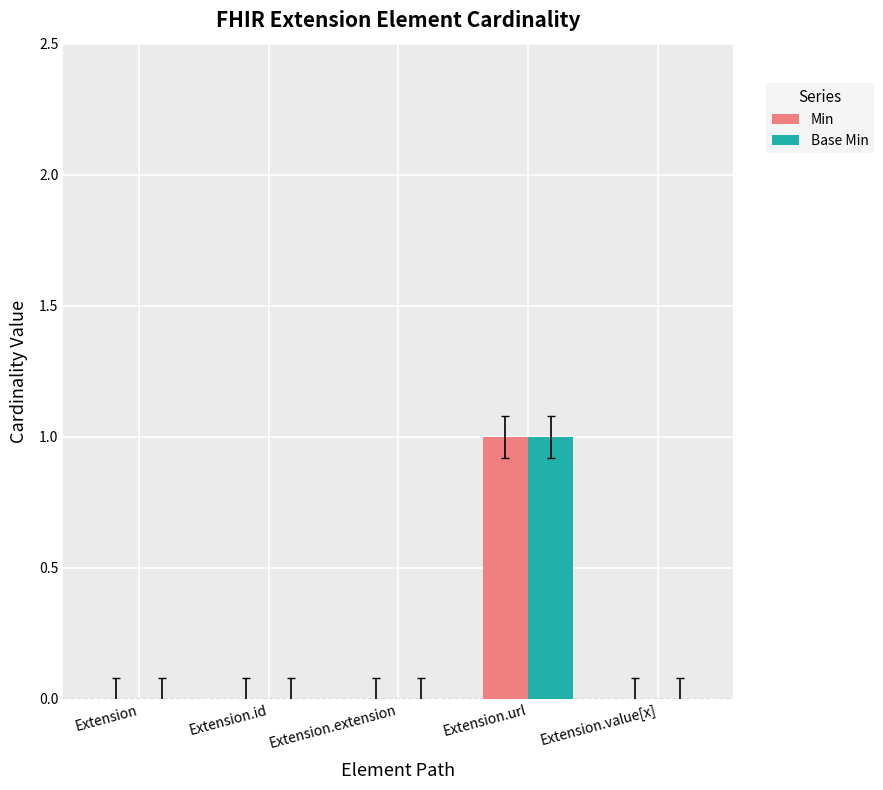

At which category is the sum across all series the highest?

Extension.url